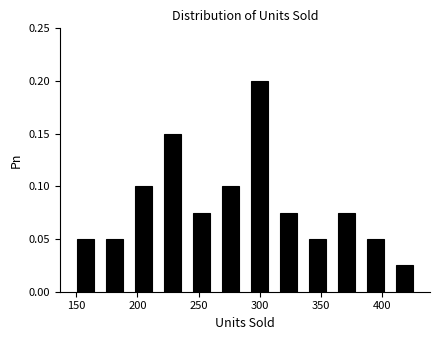

Reading left to right, list every bar in this chart as the range it spans on the x-axis followed by its height. Neither the bar edges nor the heights are printed on the chart, so give them approximately, as read against the axes.

145 to 170: 0.050
170 to 195: 0.050
195 to 215: 0.100
215 to 240: 0.150
240 to 265: 0.075
265 to 290: 0.100
290 to 310: 0.200
310 to 335: 0.075
335 to 360: 0.050
360 to 380: 0.075
380 to 405: 0.050
405 to 430: 0.025